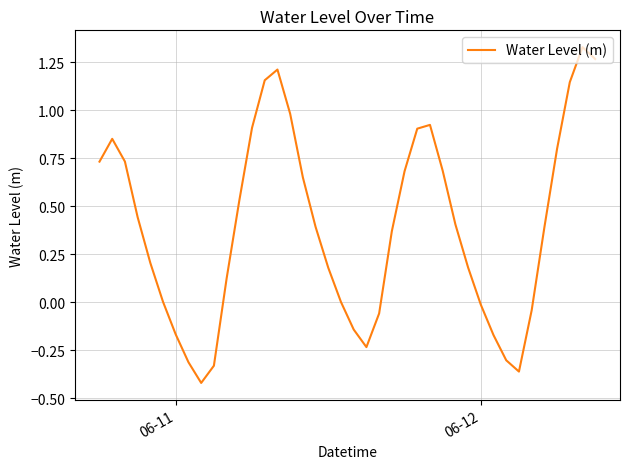

What is the difference between the maximum and minimum values?

1.7